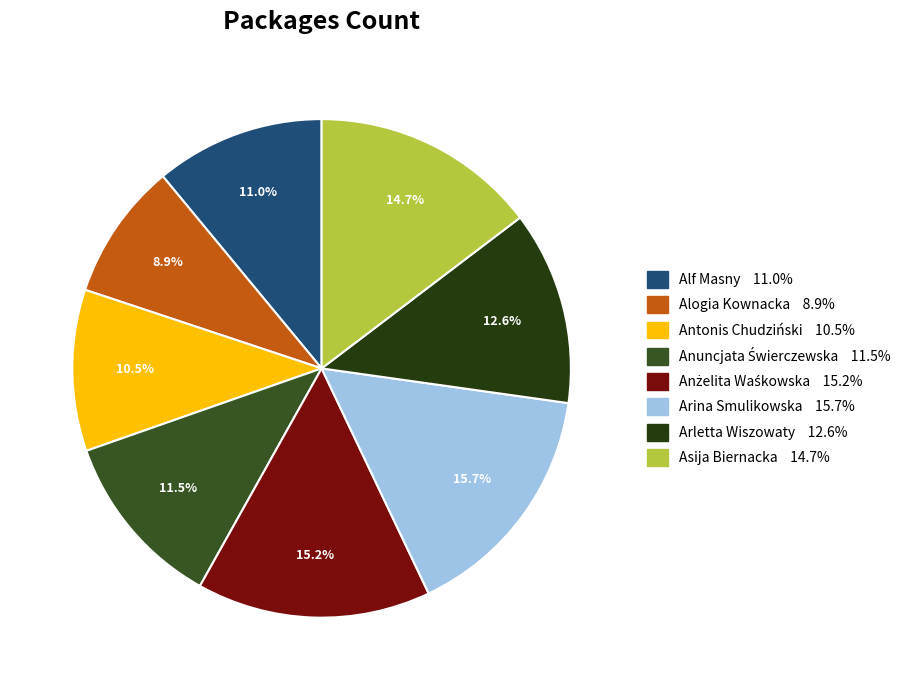

The Arletta Wiszowaty slice represents 23% of the pie. True or false?

False